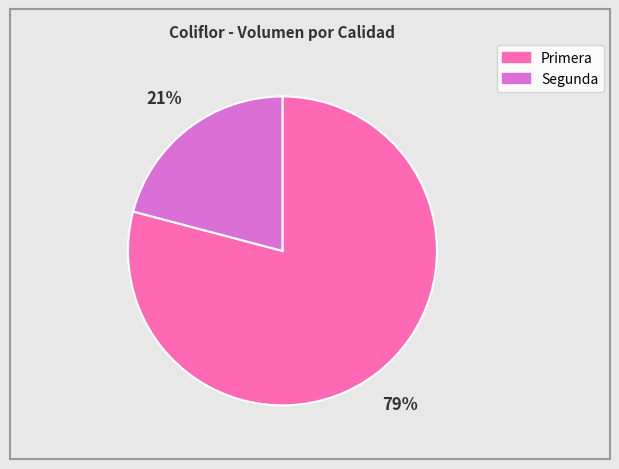

Is it true that Primera is 79% of the pie?

True